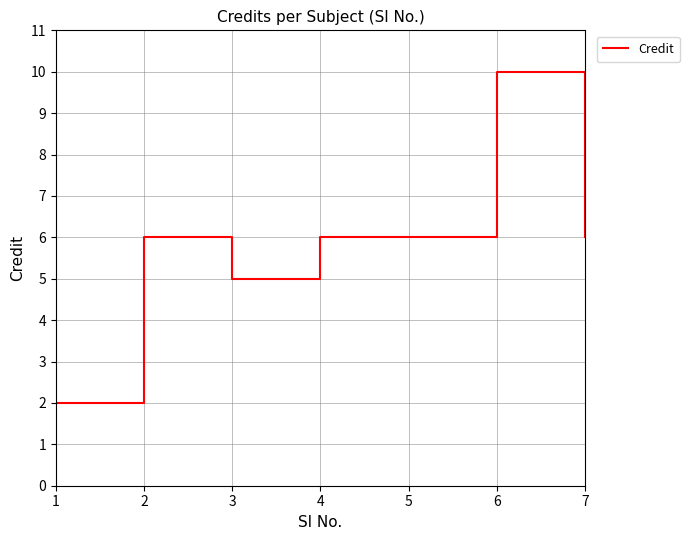

What is the average value?

6